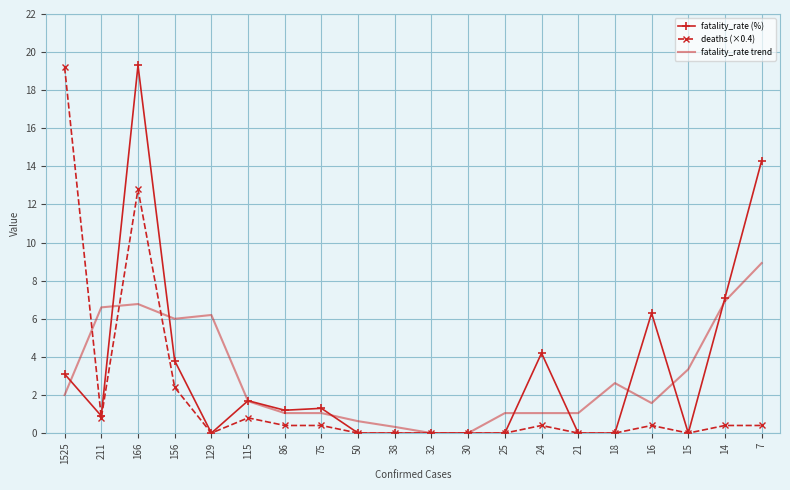

True or false: fatality_rate (%) has more than 0 interior local peaks.

True